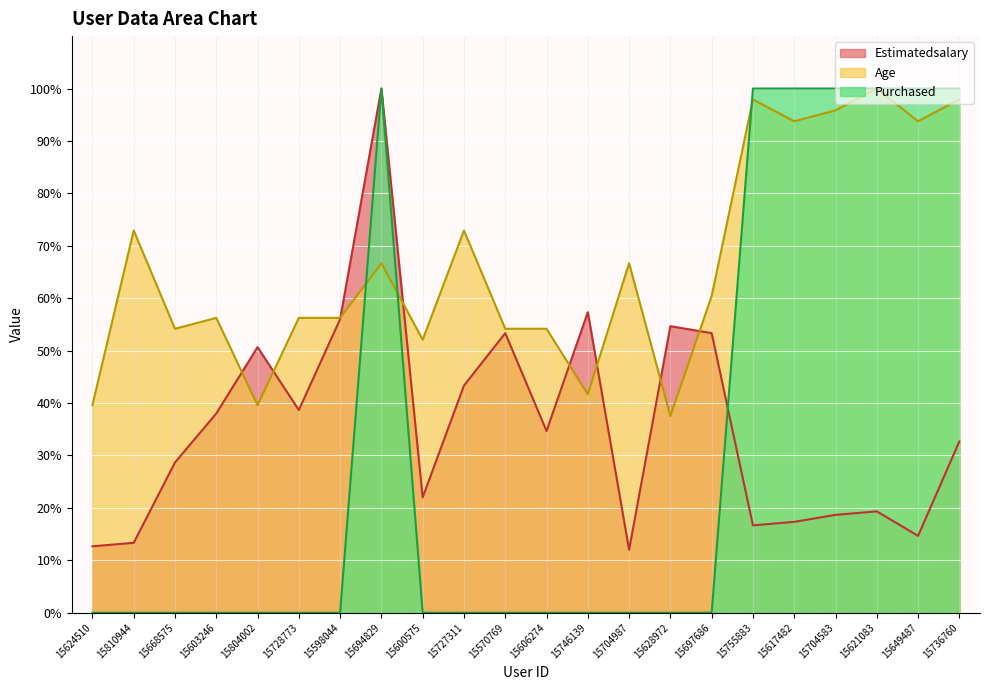

At how many categories does at least one series exceed 24?

22